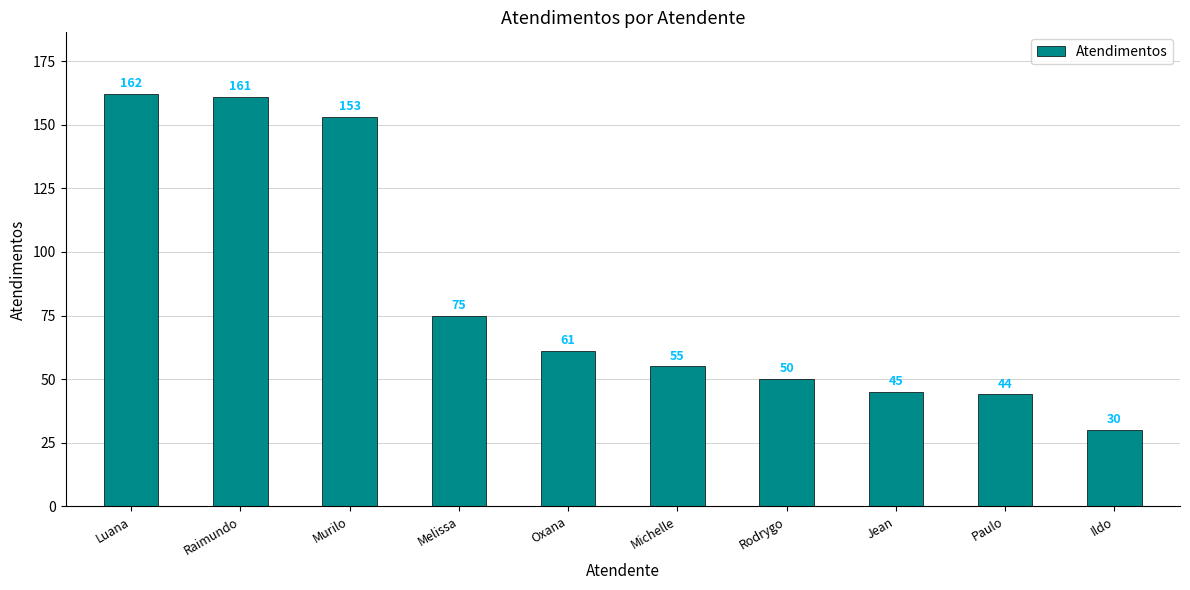

Between Paulo and Oxana, which is larger?

Oxana